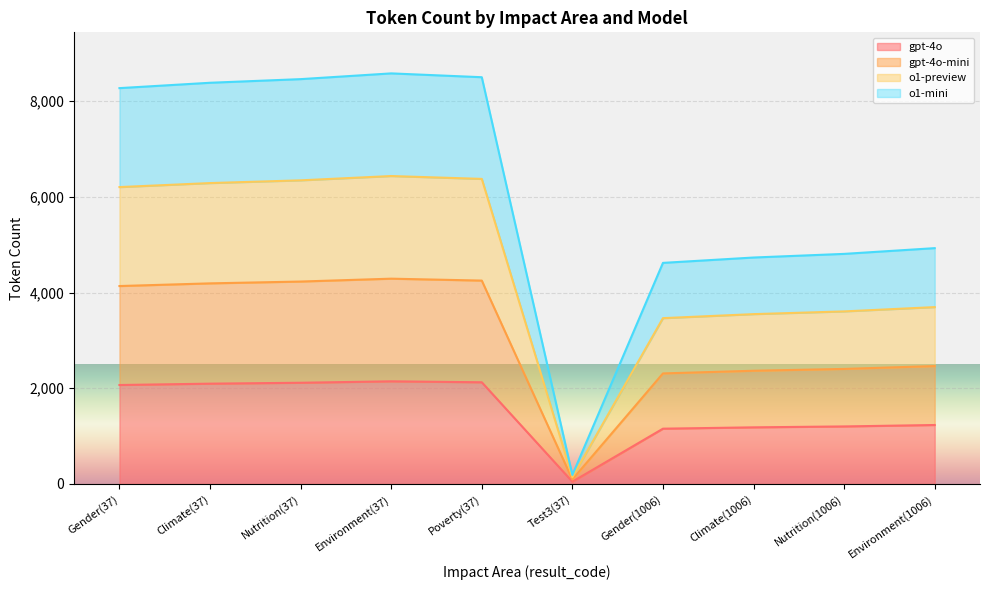

What position from the right is Nutrition(1006)?

2